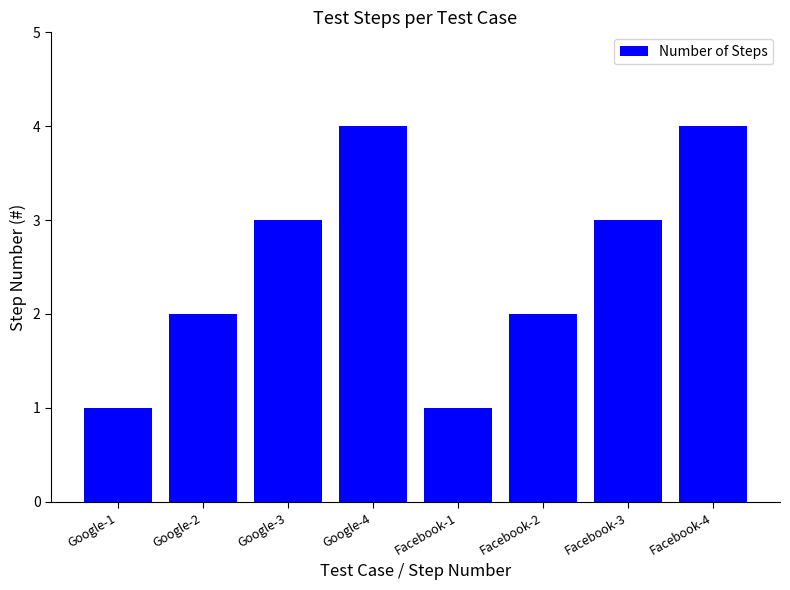

What is the sum of all values?

20